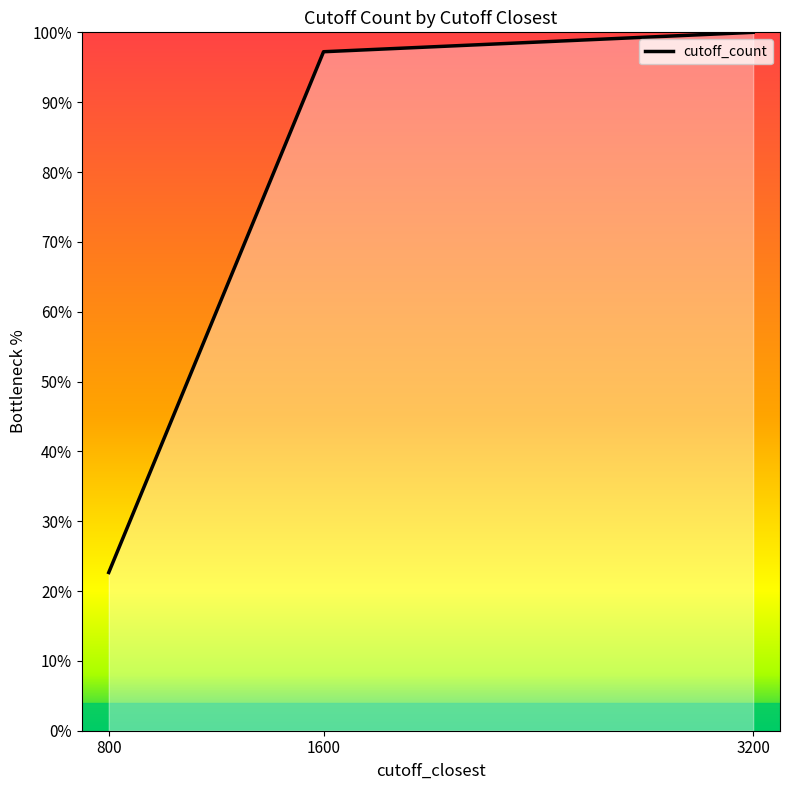

Approximately how many times larger is the value at 800 compared to 3200?

0.2